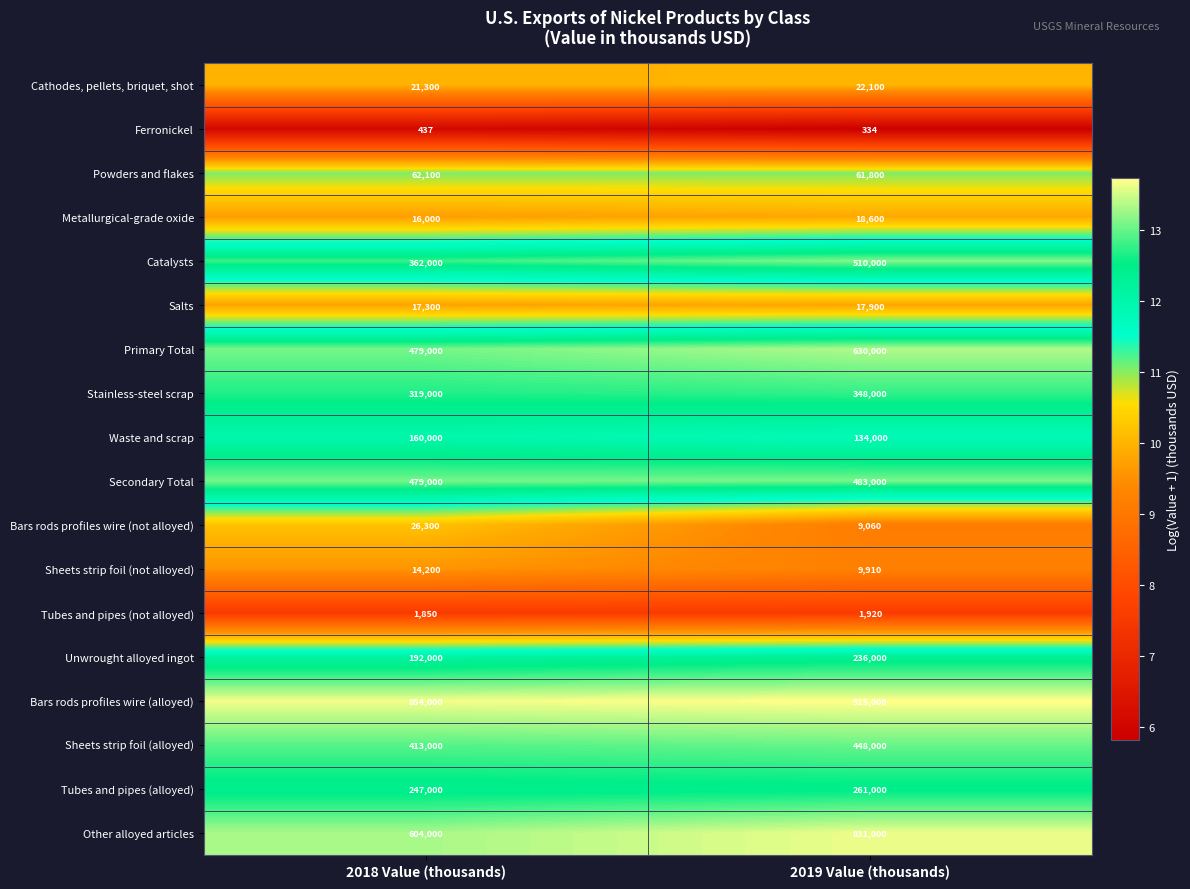

What is the difference between the maximum and minimum values in the Tubes and pipes (not alloyed) series?

70